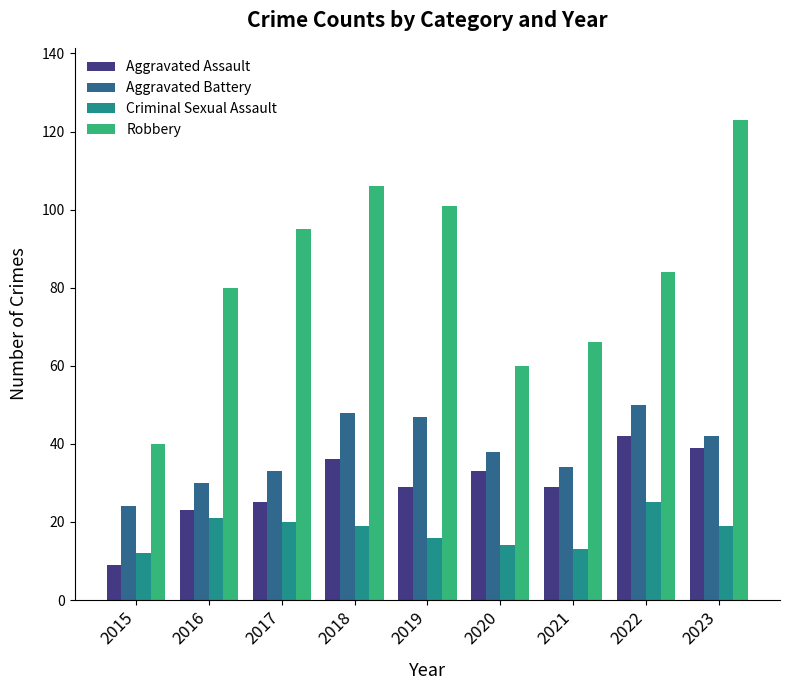

Rank the series by their maximum value, from highest to lowest.

Robbery, Aggravated Battery, Aggravated Assault, Criminal Sexual Assault